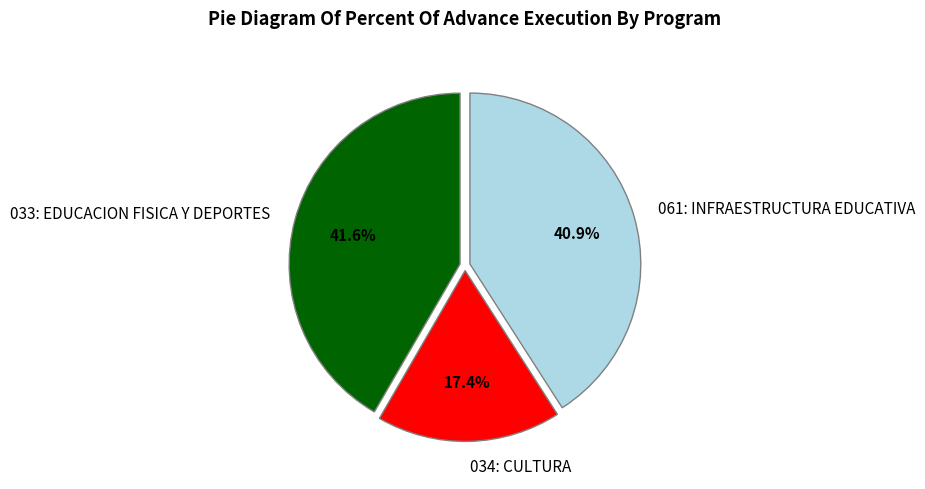

Count the number of slices in the pie.

3